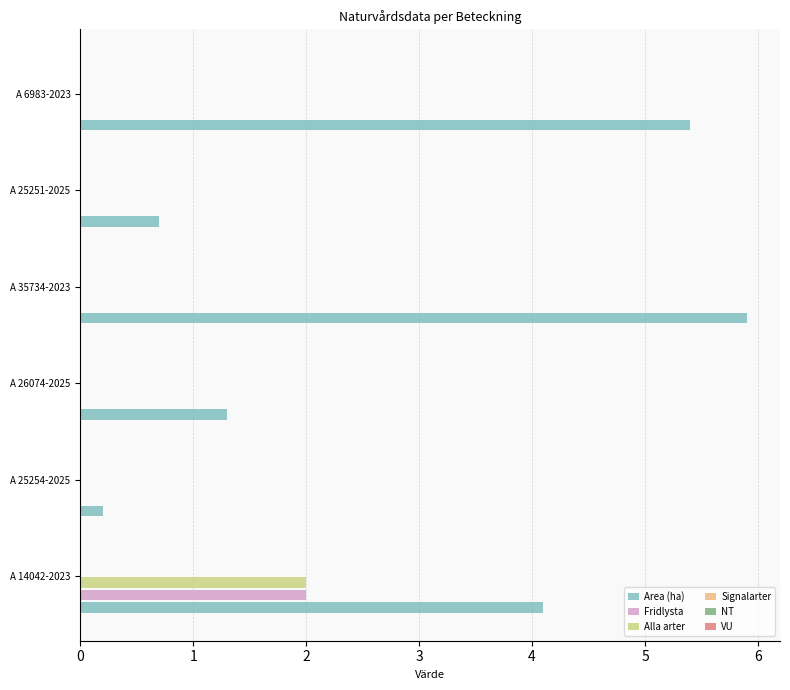

At which category is the sum across all series the highest?

A 14042-2023